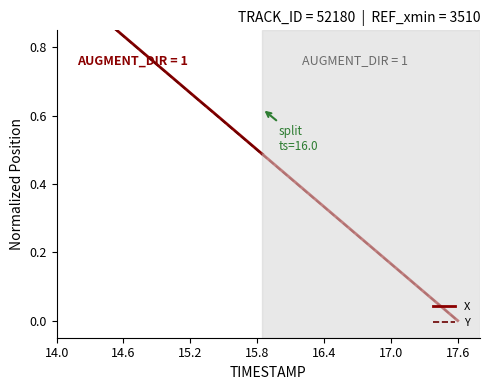

What is the difference between the second highest and second lowest values in the X series?

0.5